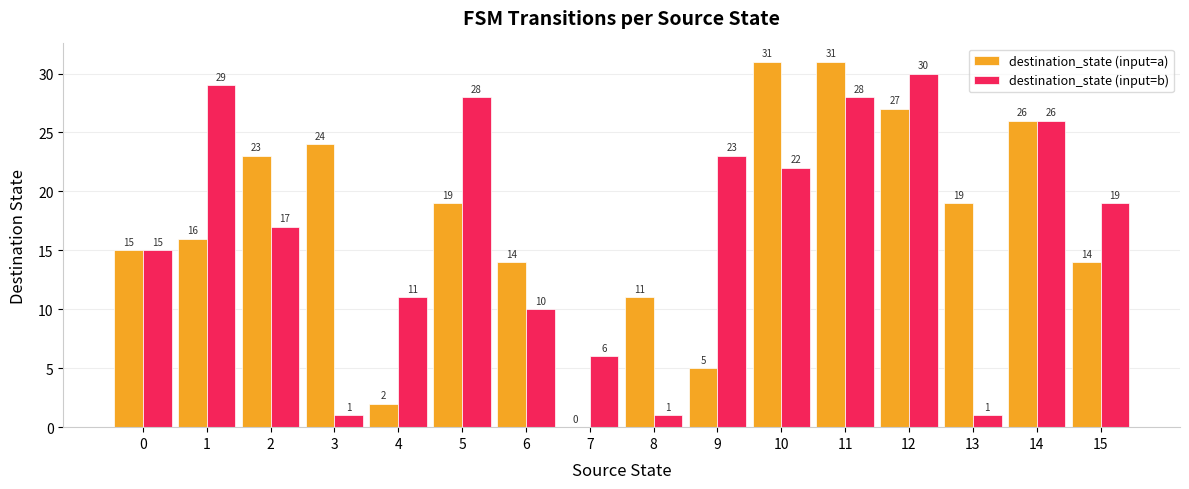

Reading left to right, list all the values displayed in this chart.

destination_state (input=a): 15	16	23	24	2	19	14	0	11	5	31	31	27	19	26	14
destination_state (input=b): 15	29	17	1	11	28	10	6	1	23	22	28	30	1	26	19